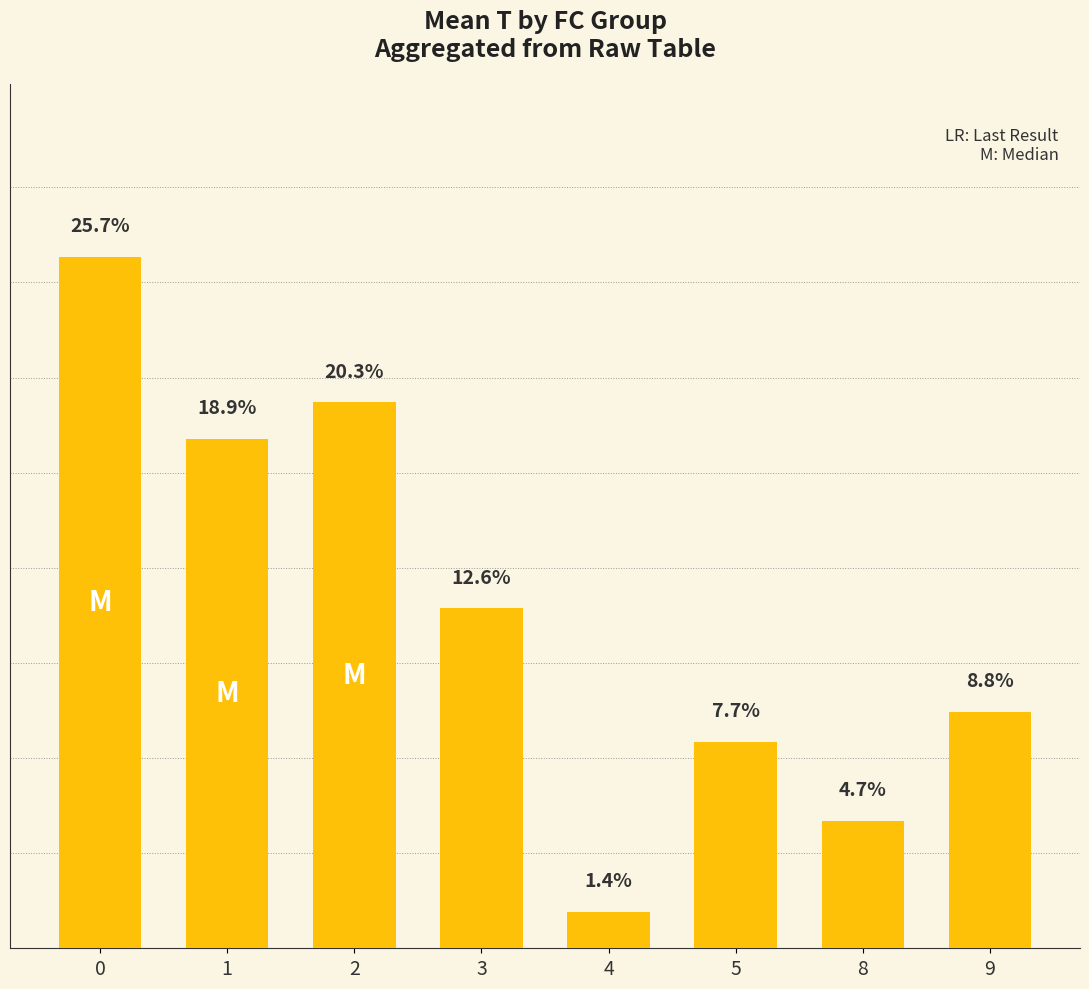

List the labels in order of value, largest first.

0, 2, 1, 3, 9, 5, 8, 4